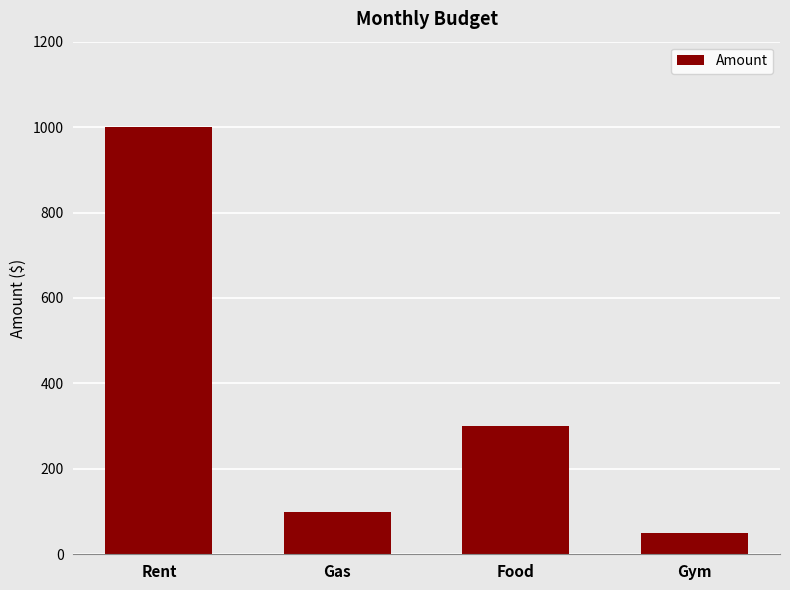

What is the label of the 1st bar from the right?

Gym